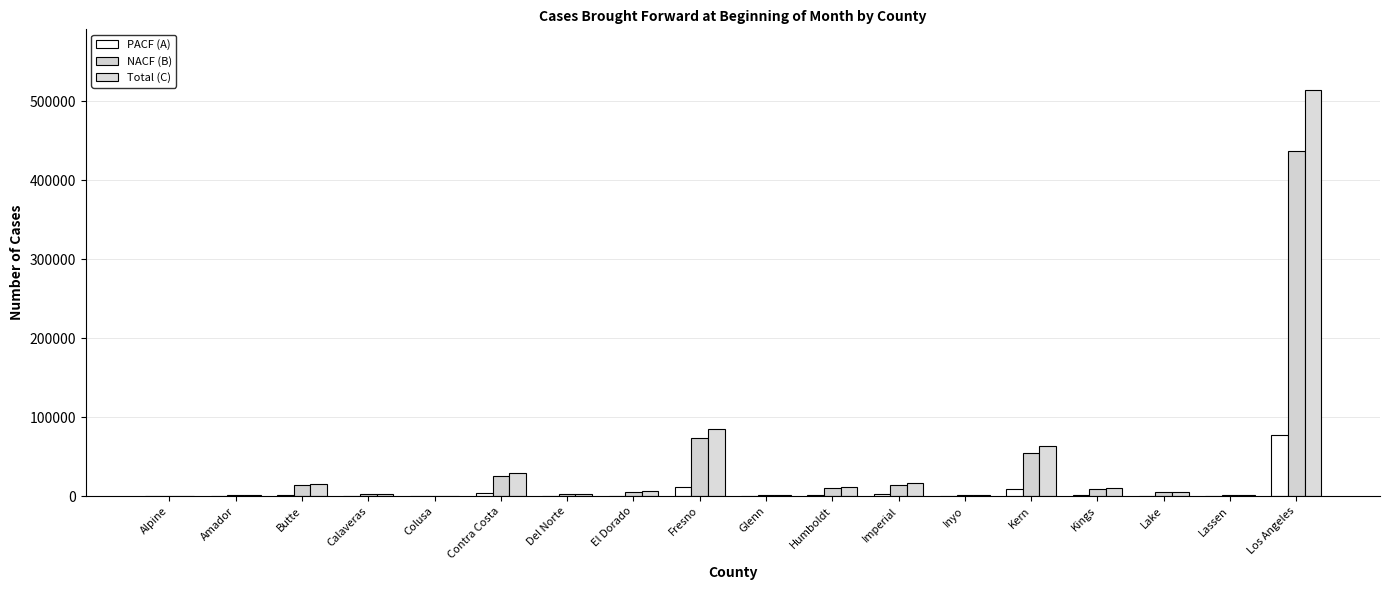

What is the sum of all NACF (B) values?

659297